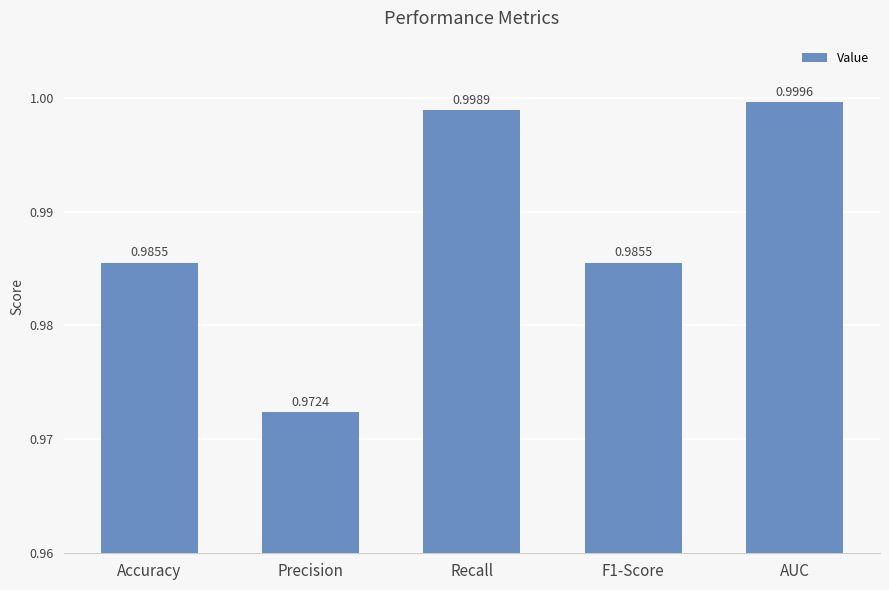

Between F1-Score and Precision, which is larger?

F1-Score